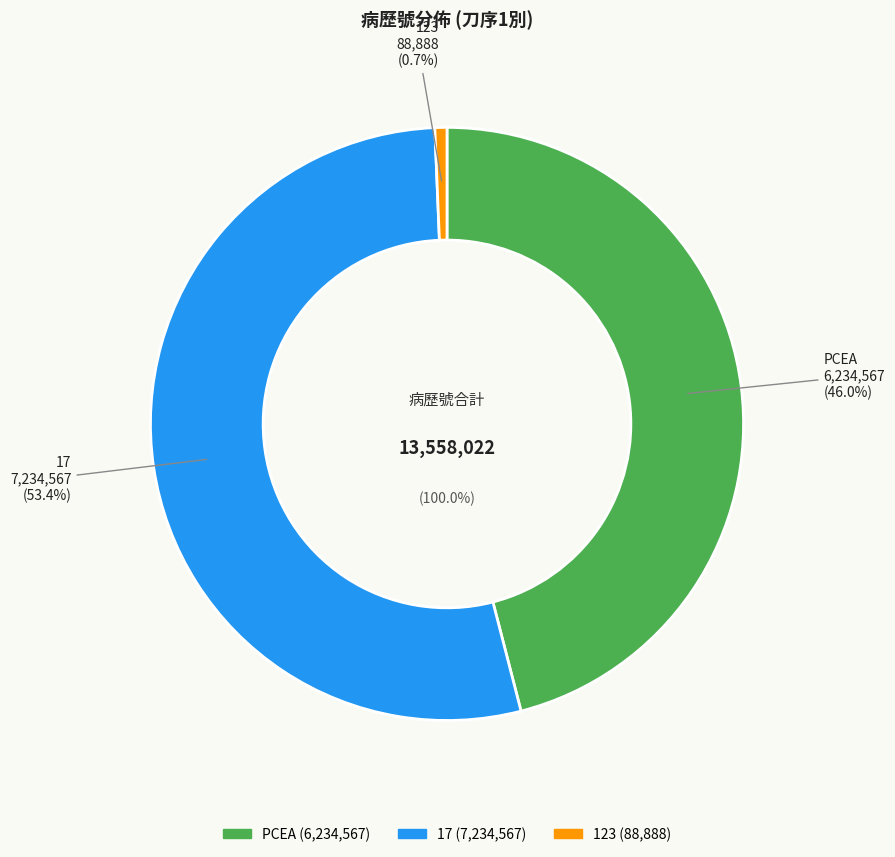

The PCEA slice represents 39% of the pie. True or false?

False